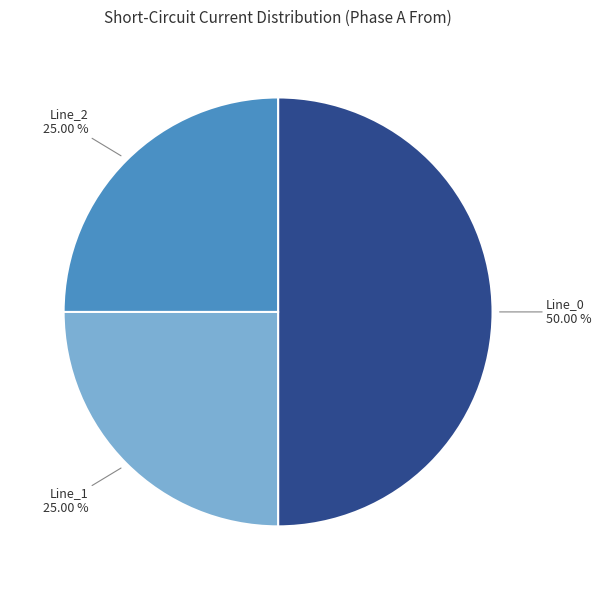

The Line_0 slice represents 50% of the pie. True or false?

True